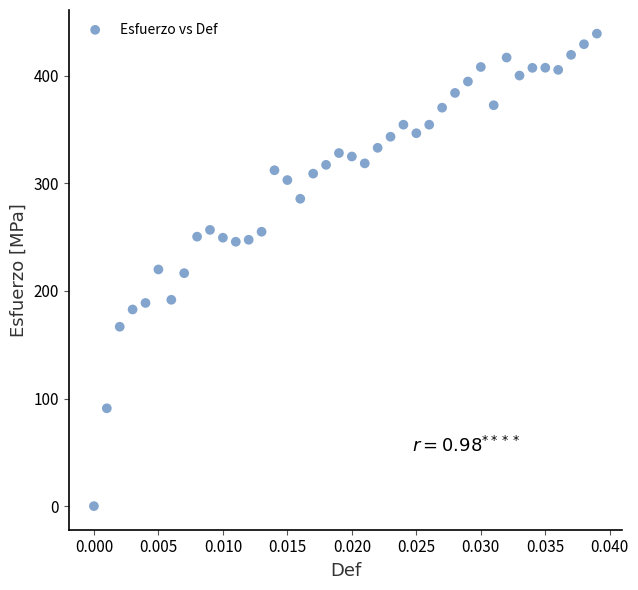

What is the range of Y values (max minus min)?

439.2